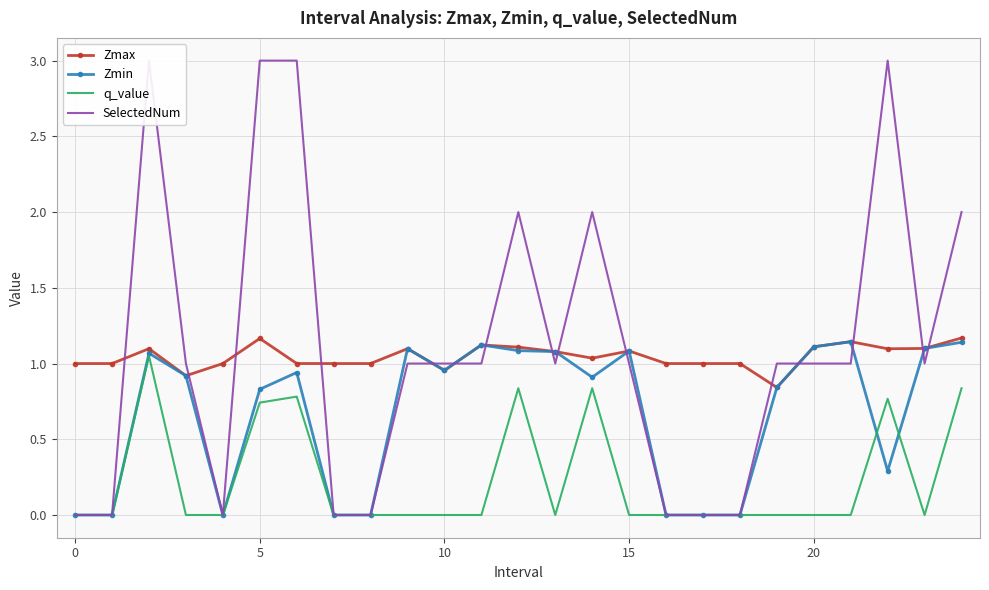

True or false: Zmax has a value of 1.0 at 14.

True